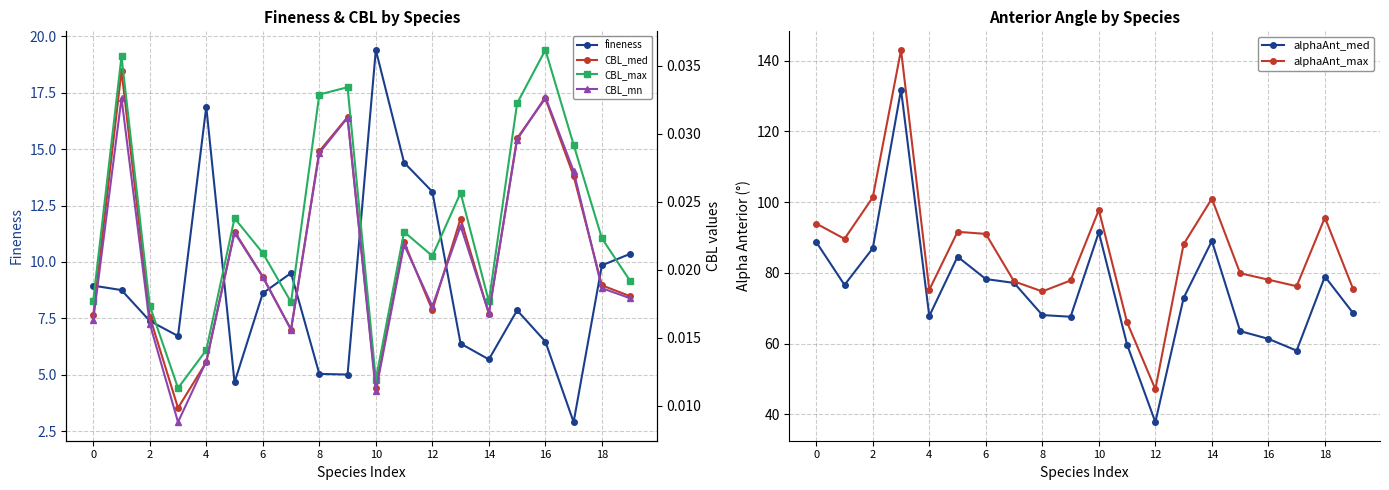

Is it true that fineness equals 22.4 at 4?

False